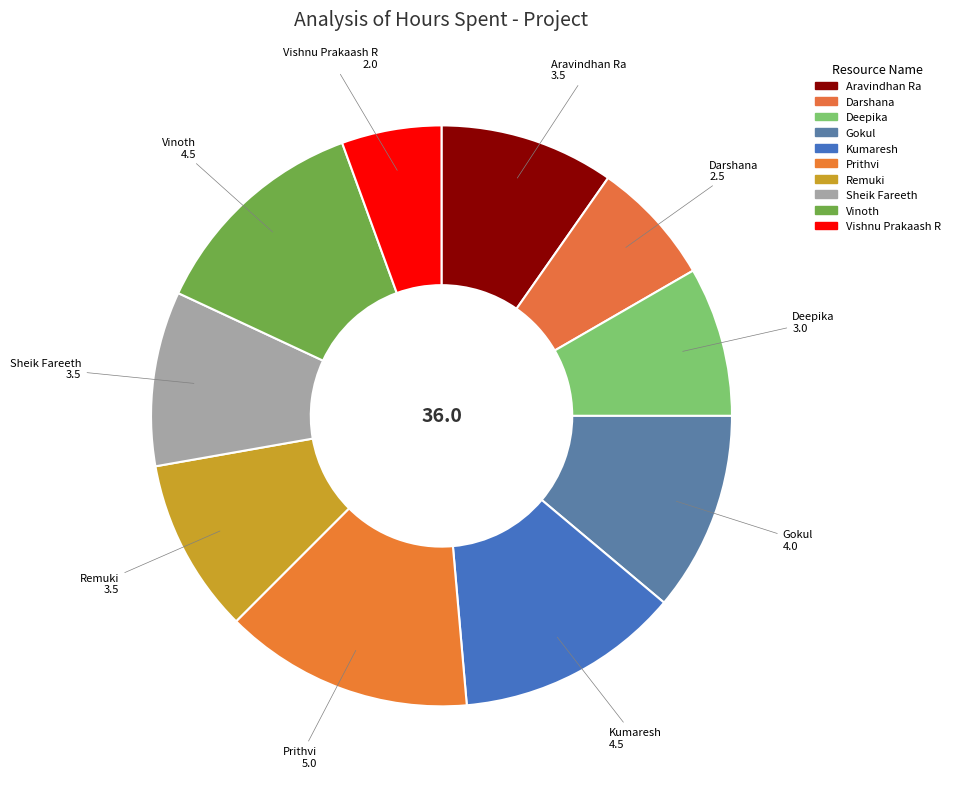

What percentage is the Gokul slice, to the nearest percent?

11%